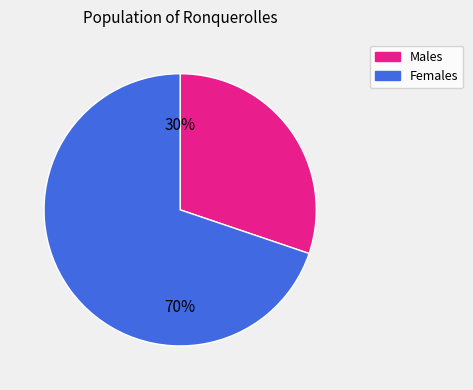

To the nearest percent, what is the average slice percentage?

50%